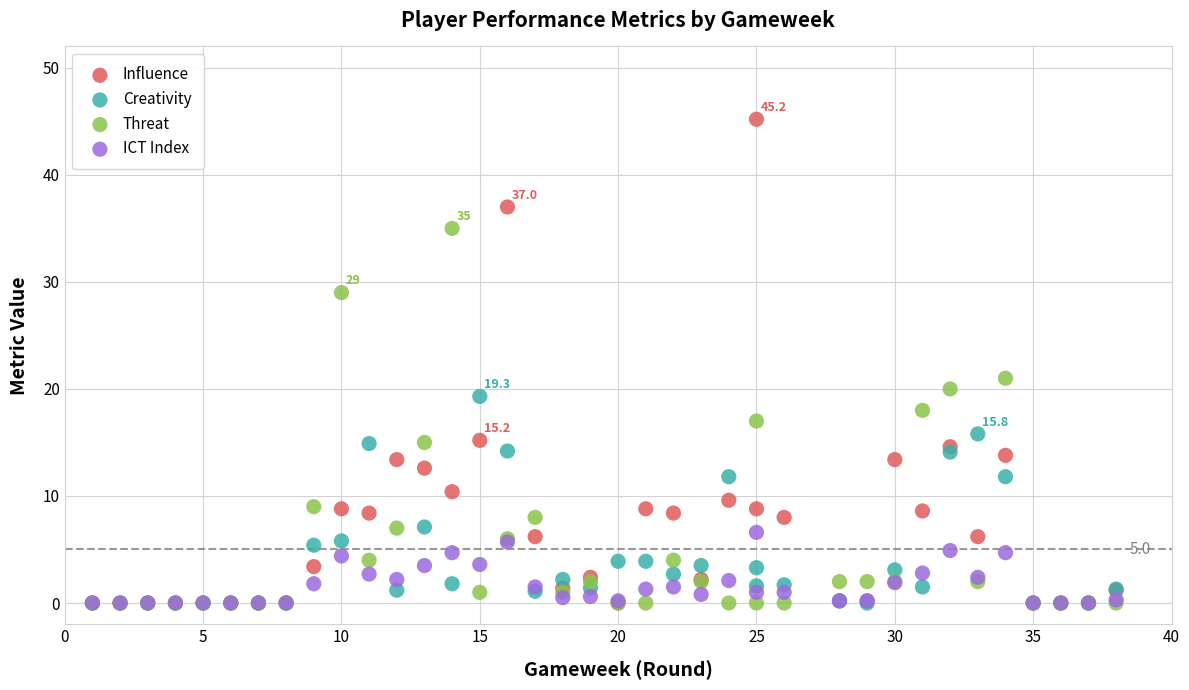

Across all series, what Y value is closest to 22?

21.0